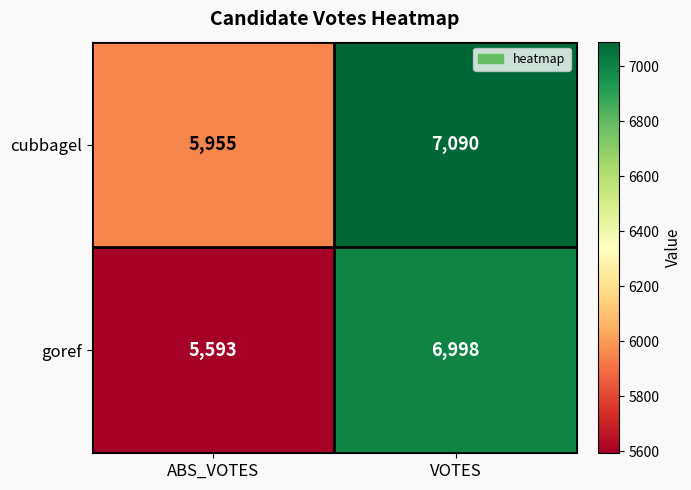

Reading left to right, transcribe all the data shown in this chart.

cubbagel: 5955	7090
goref: 5593	6998